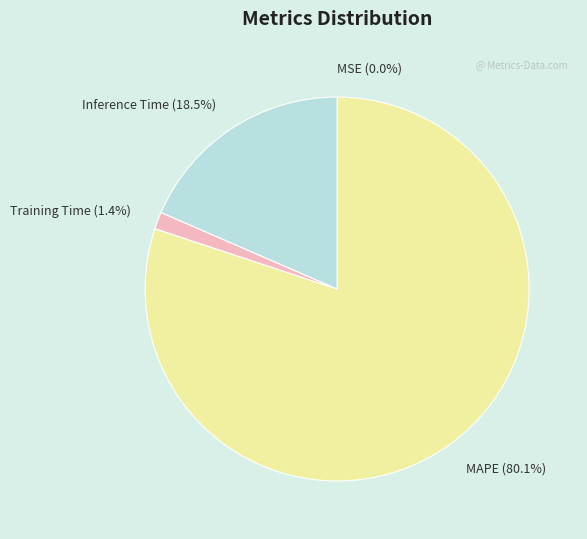

Is there any slice that represents more than half of the pie?

Yes